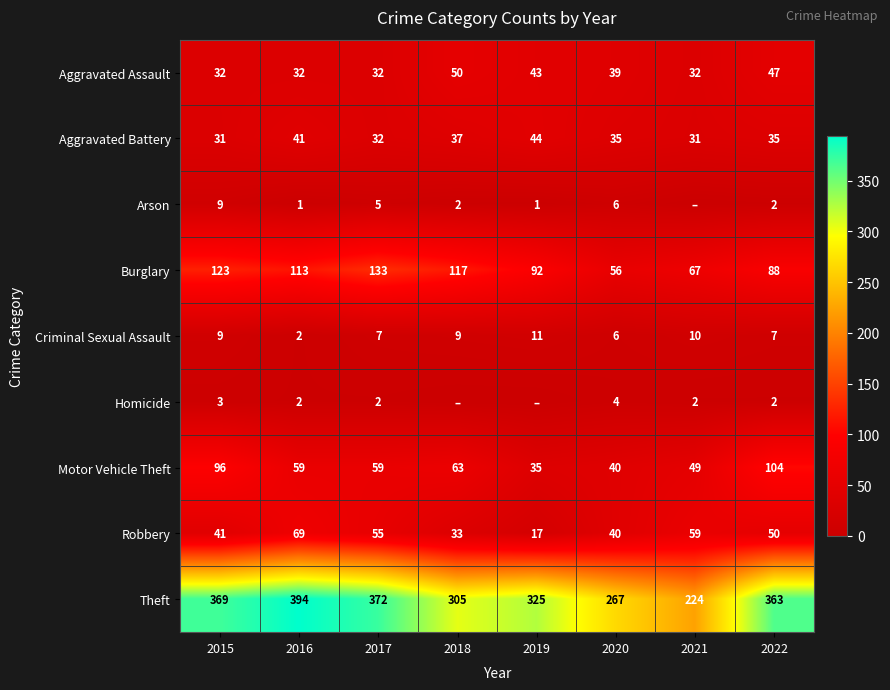

List the labels in order of Robbery value, largest first.

2016, 2021, 2017, 2022, 2015, 2020, 2018, 2019